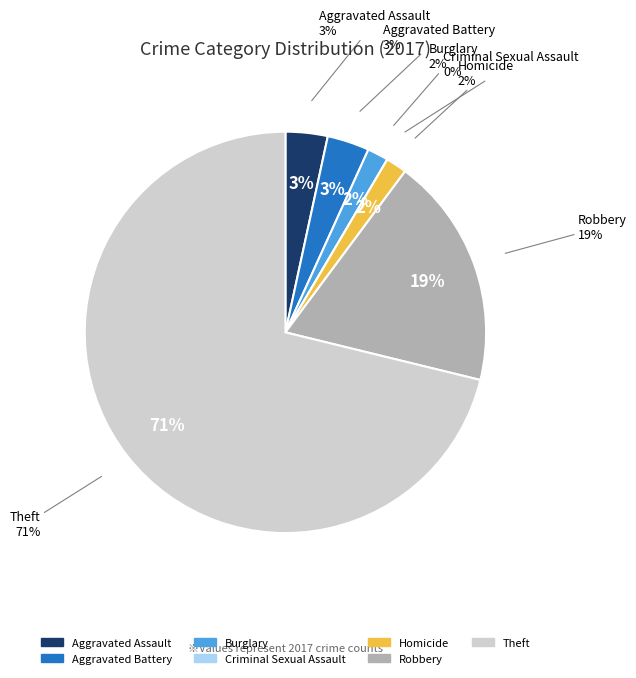

Count the number of slices in the pie.

7